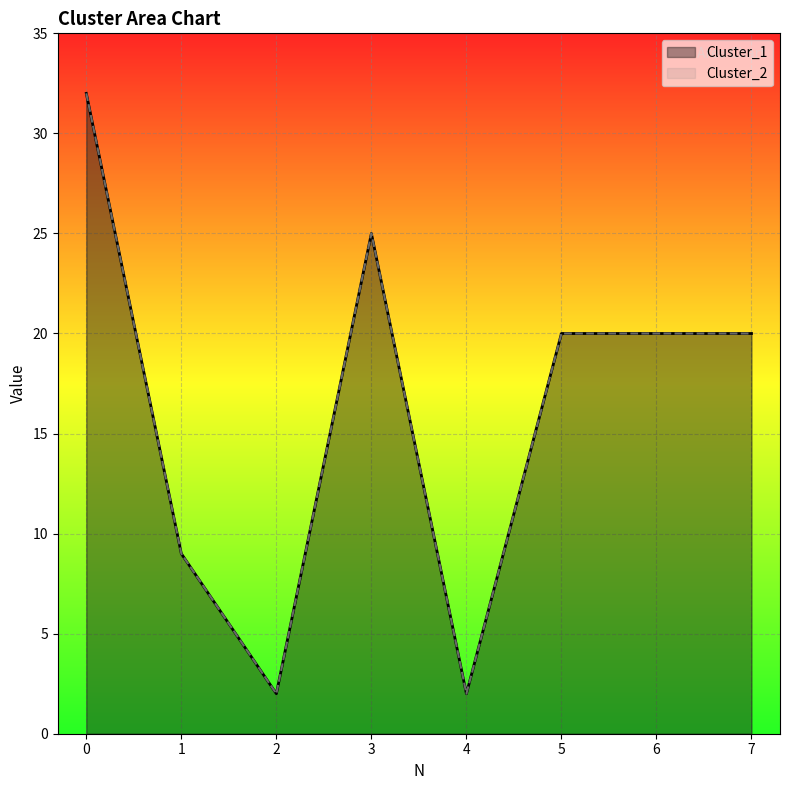

At which label does Cluster_2 reach its minimum?

2